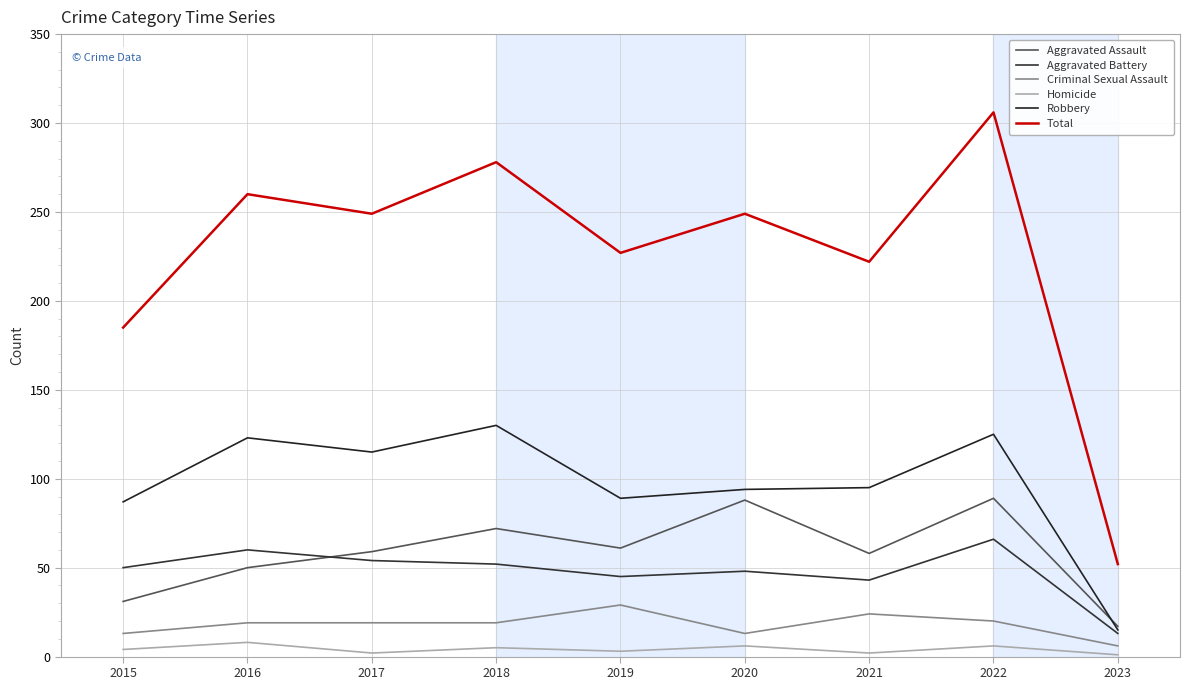

Reading right to left, what are all the values shown in this chart?

Aggravated Assault: 2023=17	2022=89	2021=58	2020=88	2019=61	2018=72	2017=59	2016=50	2015=31
Aggravated Battery: 2023=13	2022=66	2021=43	2020=48	2019=45	2018=52	2017=54	2016=60	2015=50
Criminal Sexual Assault: 2023=6	2022=20	2021=24	2020=13	2019=29	2018=19	2017=19	2016=19	2015=13
Homicide: 2023=1	2022=6	2021=2	2020=6	2019=3	2018=5	2017=2	2016=8	2015=4
Robbery: 2023=15	2022=125	2021=95	2020=94	2019=89	2018=130	2017=115	2016=123	2015=87
Total: 2023=52	2022=306	2021=222	2020=249	2019=227	2018=278	2017=249	2016=260	2015=185